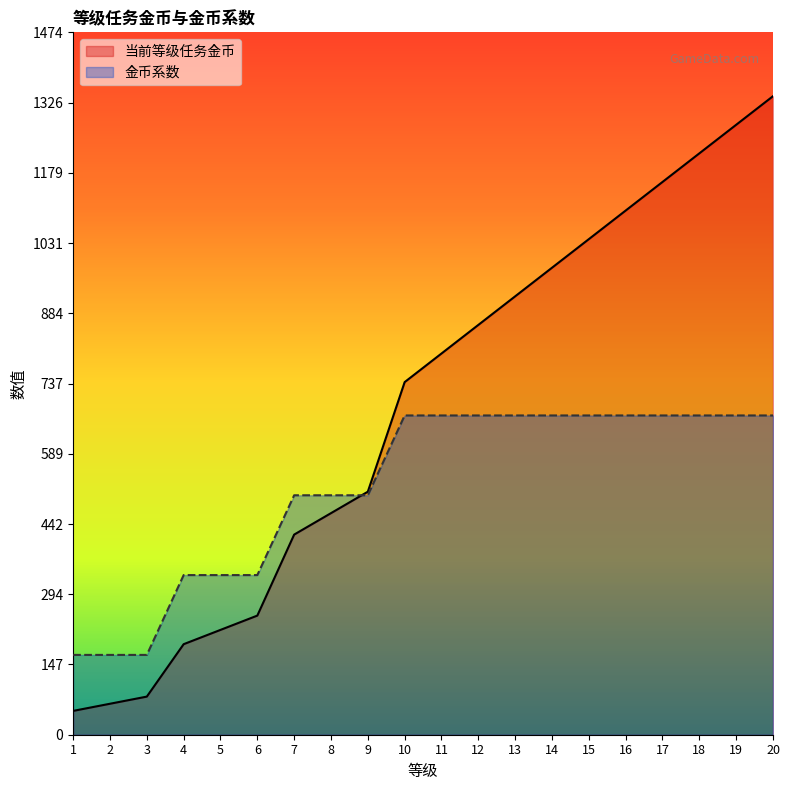

At how many categories does at least one series exceed 494?

14